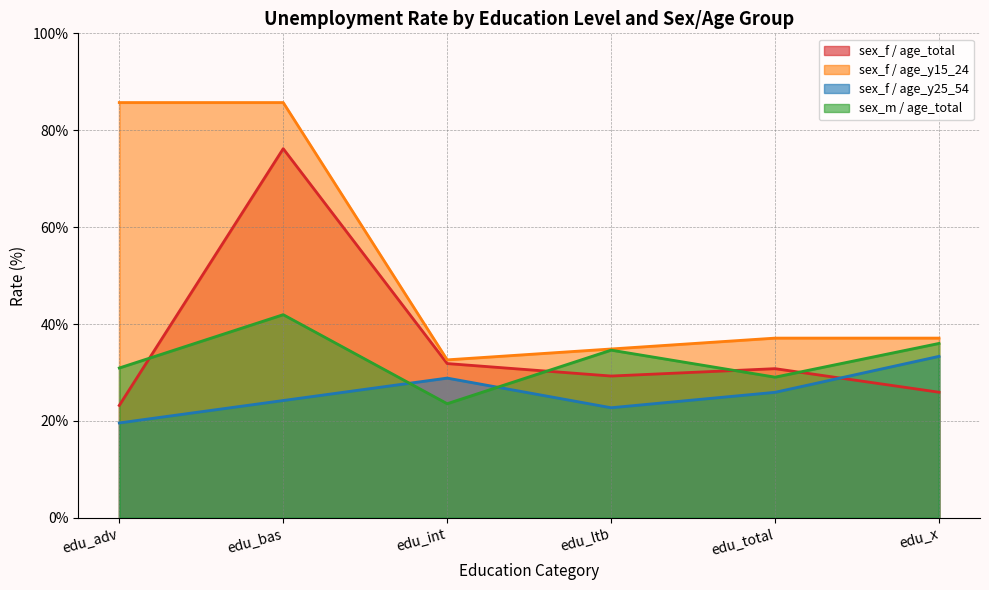

Which category has the highest value in the sex_m / age_total series?

edu_bas